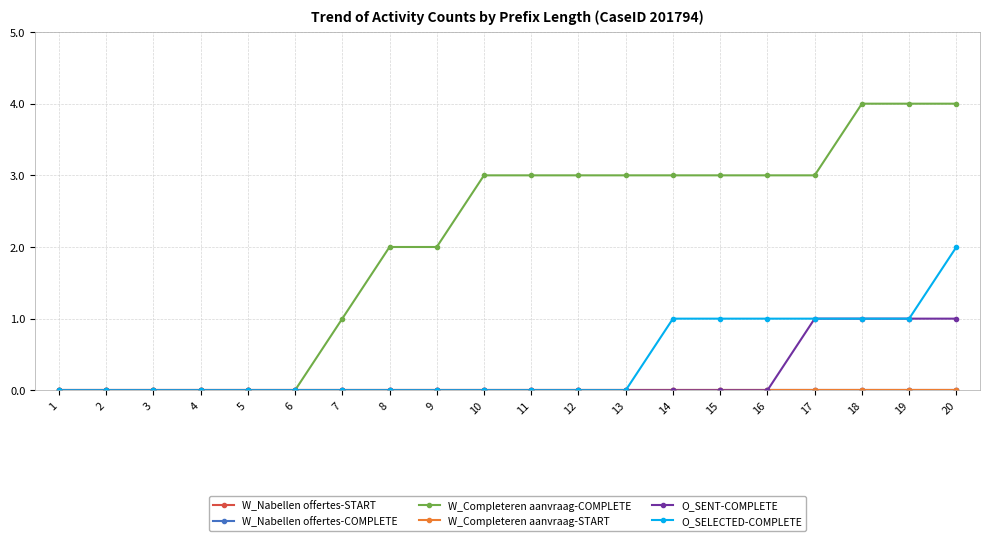

Is it true that W_Completeren aanvraag-COMPLETE equals -2 at 6?

False